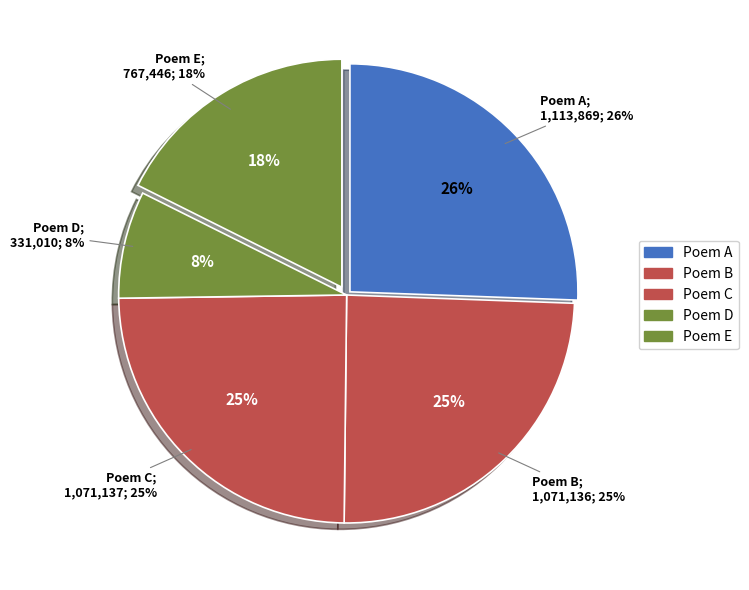

Which slice is the smallest?

331010